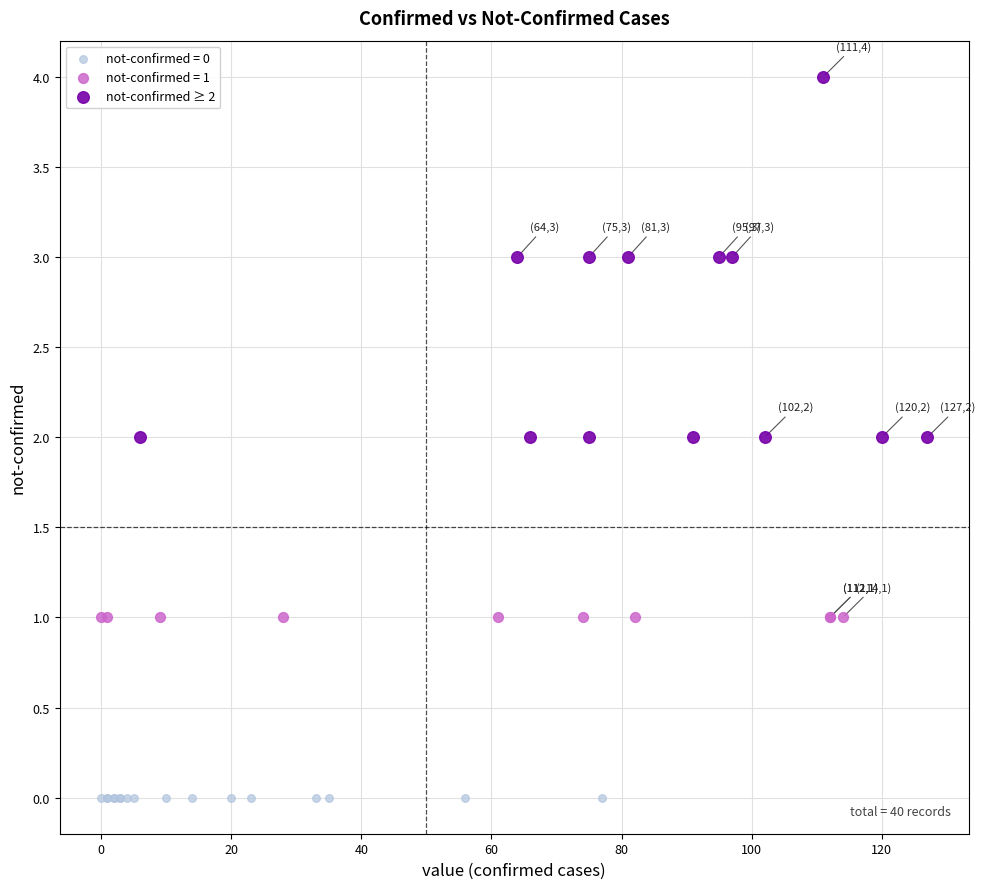

Which series reaches the maximum Y coordinate?

not-confirmed ≥ 2